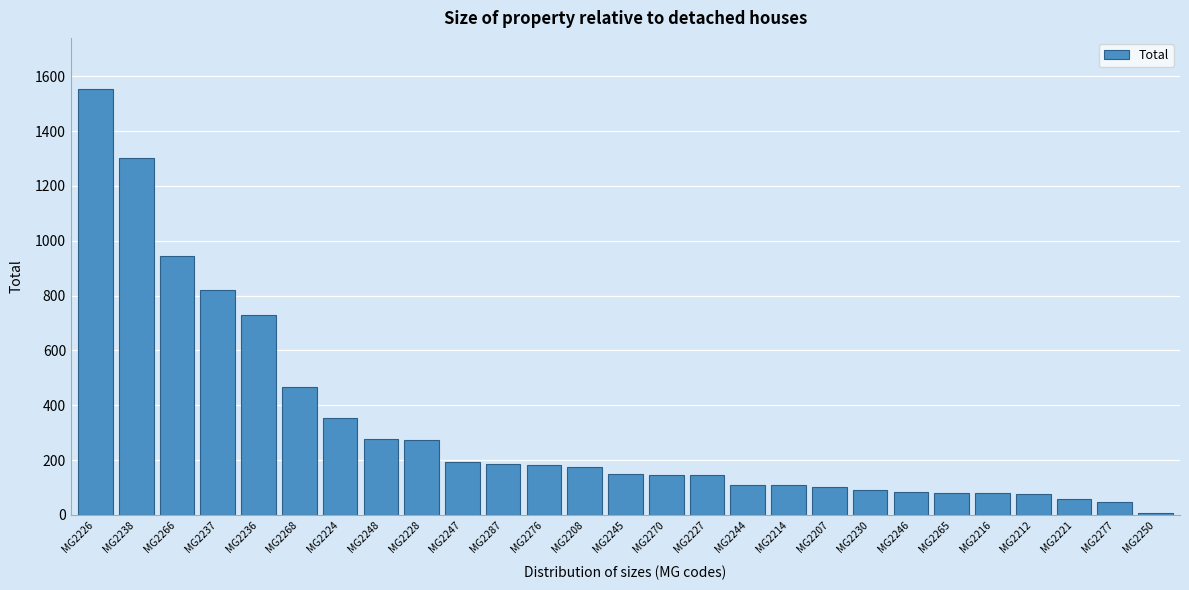

What is the sum of all values?

8725